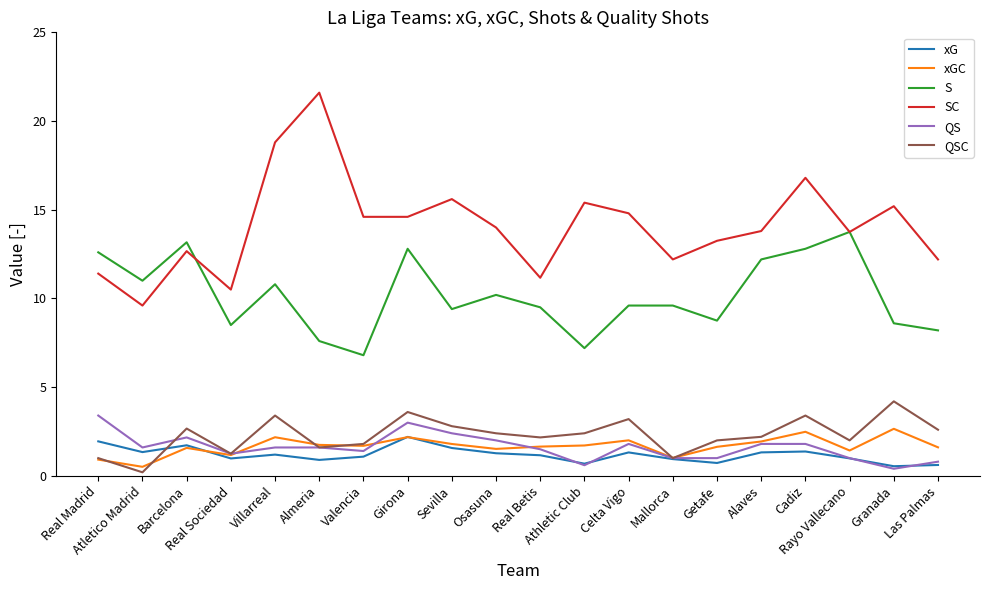

At how many categories does at least one series exceed 17?

2